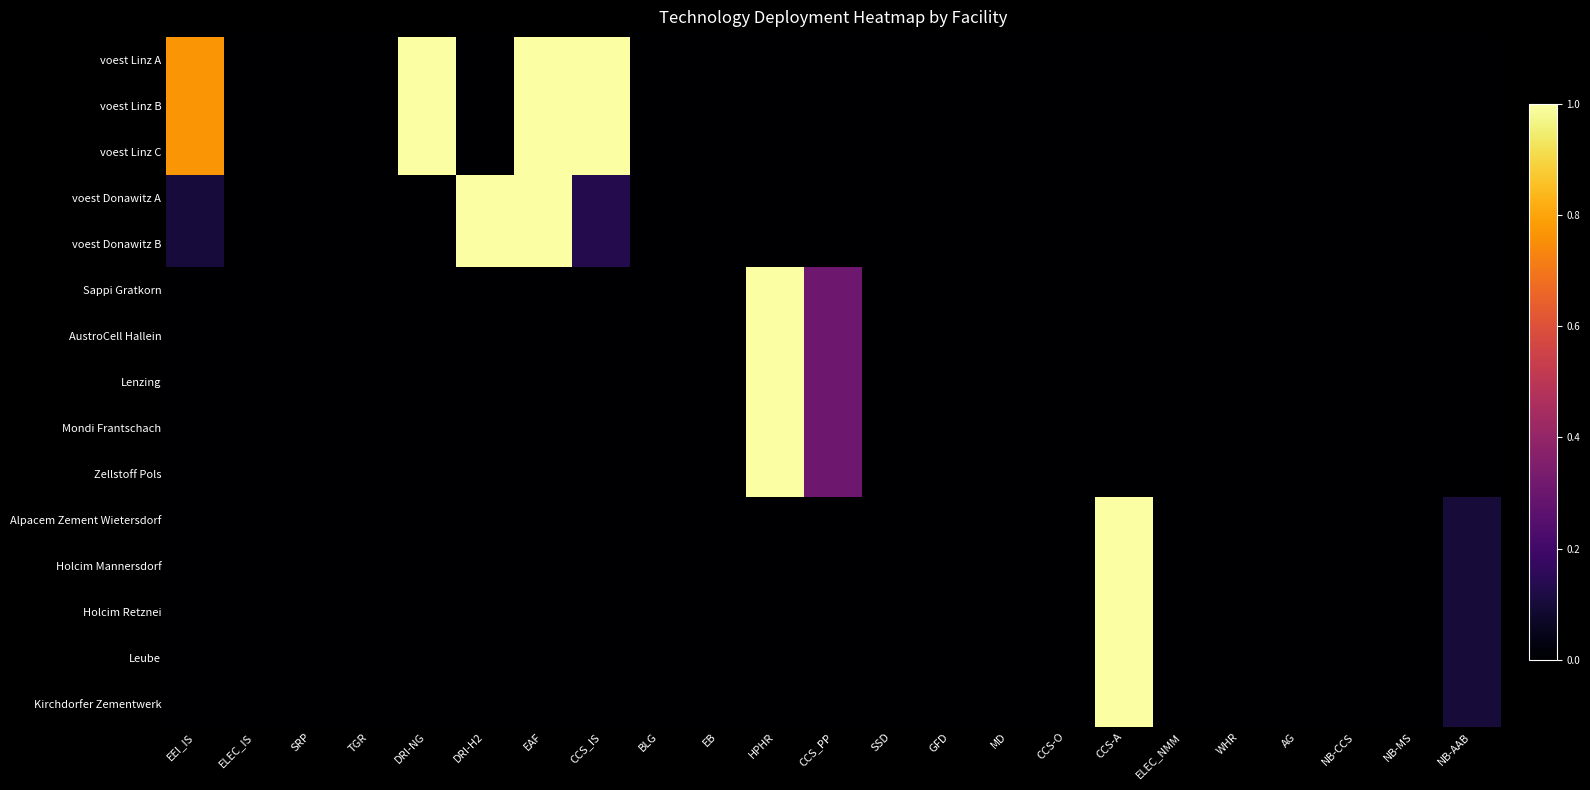

Reading left to right, list all the values displayed in this chart.

voest Linz A: EEI_IS=0.8	ELEC_IS=0.0	SRP=0.0	TGR=0.0	DRI-NG=1.0	DRI-H2=0.0	EAF=1.0	CCS_IS=1.0	BLG=0.0	EB=0.0	HPHR=0.0	CCS_PP=0.0	SSD=0.0	GFD=0.0	MD=0.0	CCS-O=0.0	CCS-A=0.0	ELEC_NMM=0.0	WHR=0.0	AG=0.0	NB-CCS=0.0	NB-MS=0.0	NB-AAB=0.0
voest Linz B: EEI_IS=0.8	ELEC_IS=0.0	SRP=0.0	TGR=0.0	DRI-NG=1.0	DRI-H2=0.0	EAF=1.0	CCS_IS=1.0	BLG=0.0	EB=0.0	HPHR=0.0	CCS_PP=0.0	SSD=0.0	GFD=0.0	MD=0.0	CCS-O=0.0	CCS-A=0.0	ELEC_NMM=0.0	WHR=0.0	AG=0.0	NB-CCS=0.0	NB-MS=0.0	NB-AAB=0.0
voest Linz C: EEI_IS=0.8	ELEC_IS=0.0	SRP=0.0	TGR=0.0	DRI-NG=1.0	DRI-H2=0.0	EAF=1.0	CCS_IS=1.0	BLG=0.0	EB=0.0	HPHR=0.0	CCS_PP=0.0	SSD=0.0	GFD=0.0	MD=0.0	CCS-O=0.0	CCS-A=0.0	ELEC_NMM=0.0	WHR=0.0	AG=0.0	NB-CCS=0.0	NB-MS=0.0	NB-AAB=0.0
voest Donawitz A: EEI_IS=0.1	ELEC_IS=0.0	SRP=0.0	TGR=0.0	DRI-NG=0.0	DRI-H2=1.0	EAF=1.0	CCS_IS=0.1	BLG=0.0	EB=0.0	HPHR=0.0	CCS_PP=0.0	SSD=0.0	GFD=0.0	MD=0.0	CCS-O=0.0	CCS-A=0.0	ELEC_NMM=0.0	WHR=0.0	AG=0.0	NB-CCS=0.0	NB-MS=0.0	NB-AAB=0.0
voest Donawitz B: EEI_IS=0.1	ELEC_IS=0.0	SRP=0.0	TGR=0.0	DRI-NG=0.0	DRI-H2=1.0	EAF=1.0	CCS_IS=0.1	BLG=0.0	EB=0.0	HPHR=0.0	CCS_PP=0.0	SSD=0.0	GFD=0.0	MD=0.0	CCS-O=0.0	CCS-A=0.0	ELEC_NMM=0.0	WHR=0.0	AG=0.0	NB-CCS=0.0	NB-MS=0.0	NB-AAB=0.0
Sappi Gratkorn: EEI_IS=0.0	ELEC_IS=0.0	SRP=0.0	TGR=0.0	DRI-NG=0.0	DRI-H2=0.0	EAF=0.0	CCS_IS=0.0	BLG=0.0	EB=0.0	HPHR=1.0	CCS_PP=0.3	SSD=0.0	GFD=0.0	MD=0.0	CCS-O=0.0	CCS-A=0.0	ELEC_NMM=0.0	WHR=0.0	AG=0.0	NB-CCS=0.0	NB-MS=0.0	NB-AAB=0.0
AustroCell Hallein: EEI_IS=0.0	ELEC_IS=0.0	SRP=0.0	TGR=0.0	DRI-NG=0.0	DRI-H2=0.0	EAF=0.0	CCS_IS=0.0	BLG=0.0	EB=0.0	HPHR=1.0	CCS_PP=0.3	SSD=0.0	GFD=0.0	MD=0.0	CCS-O=0.0	CCS-A=0.0	ELEC_NMM=0.0	WHR=0.0	AG=0.0	NB-CCS=0.0	NB-MS=0.0	NB-AAB=0.0
Lenzing: EEI_IS=0.0	ELEC_IS=0.0	SRP=0.0	TGR=0.0	DRI-NG=0.0	DRI-H2=0.0	EAF=0.0	CCS_IS=0.0	BLG=0.0	EB=0.0	HPHR=1.0	CCS_PP=0.3	SSD=0.0	GFD=0.0	MD=0.0	CCS-O=0.0	CCS-A=0.0	ELEC_NMM=0.0	WHR=0.0	AG=0.0	NB-CCS=0.0	NB-MS=0.0	NB-AAB=0.0
Mondi Frantschach: EEI_IS=0.0	ELEC_IS=0.0	SRP=0.0	TGR=0.0	DRI-NG=0.0	DRI-H2=0.0	EAF=0.0	CCS_IS=0.0	BLG=0.0	EB=0.0	HPHR=1.0	CCS_PP=0.3	SSD=0.0	GFD=0.0	MD=0.0	CCS-O=0.0	CCS-A=0.0	ELEC_NMM=0.0	WHR=0.0	AG=0.0	NB-CCS=0.0	NB-MS=0.0	NB-AAB=0.0
Zellstoff Pols: EEI_IS=0.0	ELEC_IS=0.0	SRP=0.0	TGR=0.0	DRI-NG=0.0	DRI-H2=0.0	EAF=0.0	CCS_IS=0.0	BLG=0.0	EB=0.0	HPHR=1.0	CCS_PP=0.3	SSD=0.0	GFD=0.0	MD=0.0	CCS-O=0.0	CCS-A=0.0	ELEC_NMM=0.0	WHR=0.0	AG=0.0	NB-CCS=0.0	NB-MS=0.0	NB-AAB=0.0
Alpacem Zement Wietersdorf: EEI_IS=0.0	ELEC_IS=0.0	SRP=0.0	TGR=0.0	DRI-NG=0.0	DRI-H2=0.0	EAF=0.0	CCS_IS=0.0	BLG=0.0	EB=0.0	HPHR=0.0	CCS_PP=0.0	SSD=0.0	GFD=0.0	MD=0.0	CCS-O=0.0	CCS-A=1.0	ELEC_NMM=0.0	WHR=0.0	AG=0.0	NB-CCS=0.0	NB-MS=0.0	NB-AAB=0.1
Holcim Mannersdorf: EEI_IS=0.0	ELEC_IS=0.0	SRP=0.0	TGR=0.0	DRI-NG=0.0	DRI-H2=0.0	EAF=0.0	CCS_IS=0.0	BLG=0.0	EB=0.0	HPHR=0.0	CCS_PP=0.0	SSD=0.0	GFD=0.0	MD=0.0	CCS-O=0.0	CCS-A=1.0	ELEC_NMM=0.0	WHR=0.0	AG=0.0	NB-CCS=0.0	NB-MS=0.0	NB-AAB=0.1
Holcim Retznei: EEI_IS=0.0	ELEC_IS=0.0	SRP=0.0	TGR=0.0	DRI-NG=0.0	DRI-H2=0.0	EAF=0.0	CCS_IS=0.0	BLG=0.0	EB=0.0	HPHR=0.0	CCS_PP=0.0	SSD=0.0	GFD=0.0	MD=0.0	CCS-O=0.0	CCS-A=1.0	ELEC_NMM=0.0	WHR=0.0	AG=0.0	NB-CCS=0.0	NB-MS=0.0	NB-AAB=0.1
Leube: EEI_IS=0.0	ELEC_IS=0.0	SRP=0.0	TGR=0.0	DRI-NG=0.0	DRI-H2=0.0	EAF=0.0	CCS_IS=0.0	BLG=0.0	EB=0.0	HPHR=0.0	CCS_PP=0.0	SSD=0.0	GFD=0.0	MD=0.0	CCS-O=0.0	CCS-A=1.0	ELEC_NMM=0.0	WHR=0.0	AG=0.0	NB-CCS=0.0	NB-MS=0.0	NB-AAB=0.1
Kirchdorfer Zementwerk: EEI_IS=0.0	ELEC_IS=0.0	SRP=0.0	TGR=0.0	DRI-NG=0.0	DRI-H2=0.0	EAF=0.0	CCS_IS=0.0	BLG=0.0	EB=0.0	HPHR=0.0	CCS_PP=0.0	SSD=0.0	GFD=0.0	MD=0.0	CCS-O=0.0	CCS-A=1.0	ELEC_NMM=0.0	WHR=0.0	AG=0.0	NB-CCS=0.0	NB-MS=0.0	NB-AAB=0.1